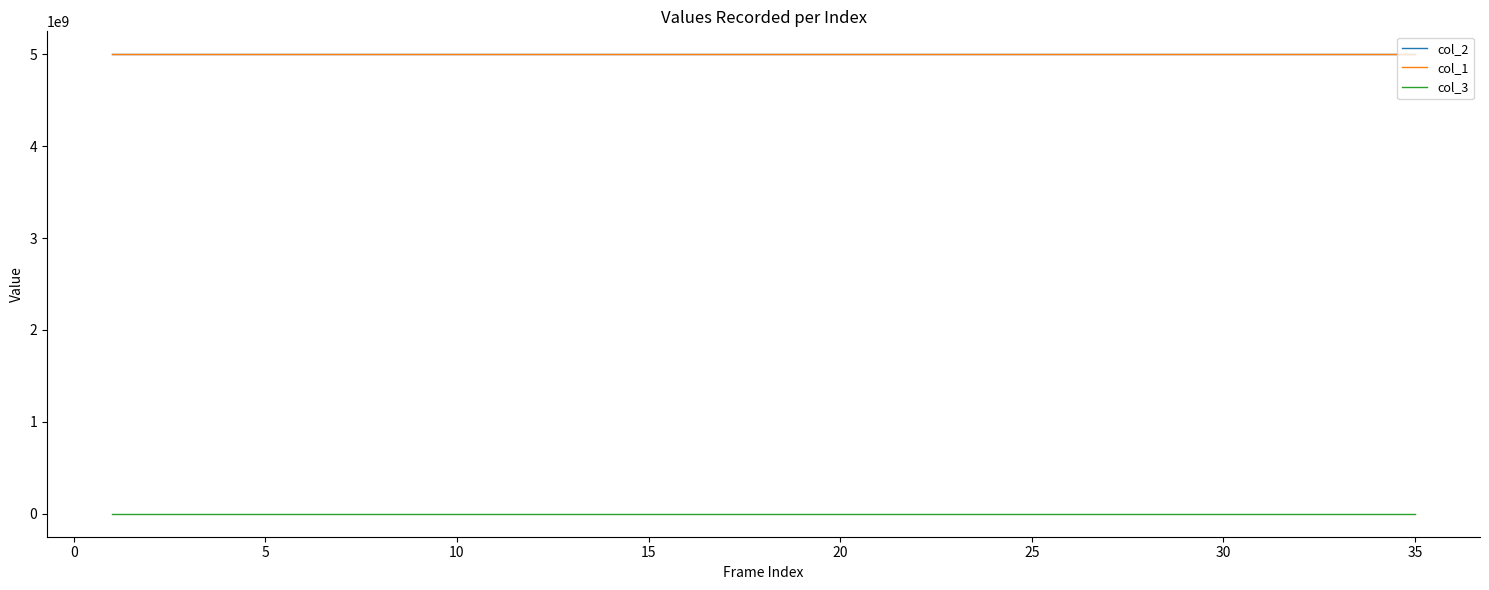

True or false: col_3 and col_1 cross at least once.

False